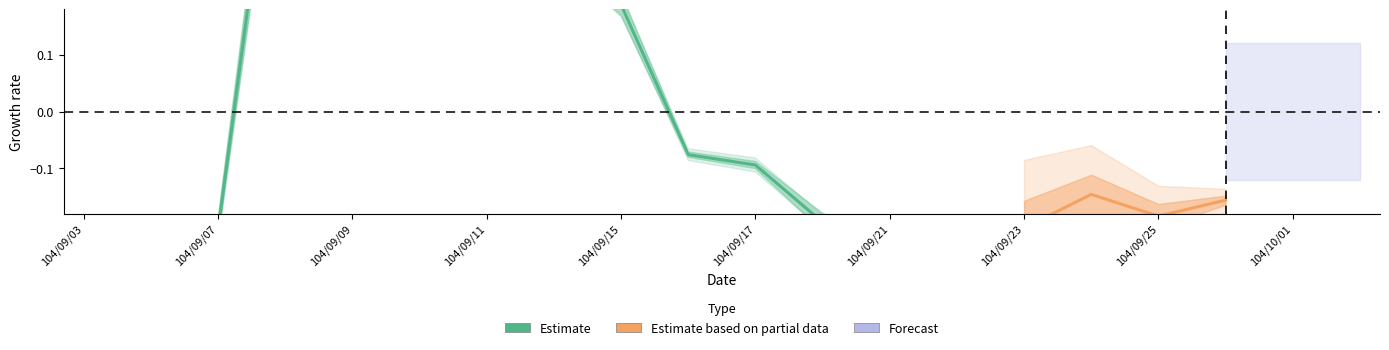

What is the smallest value displayed?

-0.2